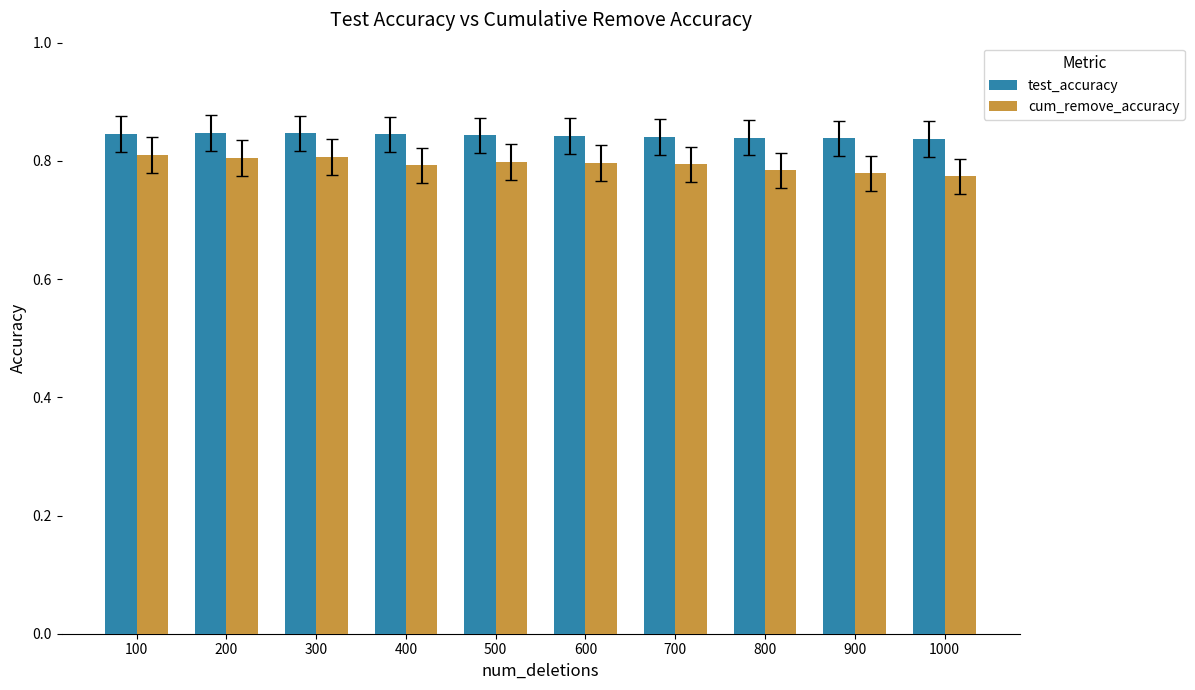

True or false: cum_remove_accuracy has a value of 0.8 at 500.

True